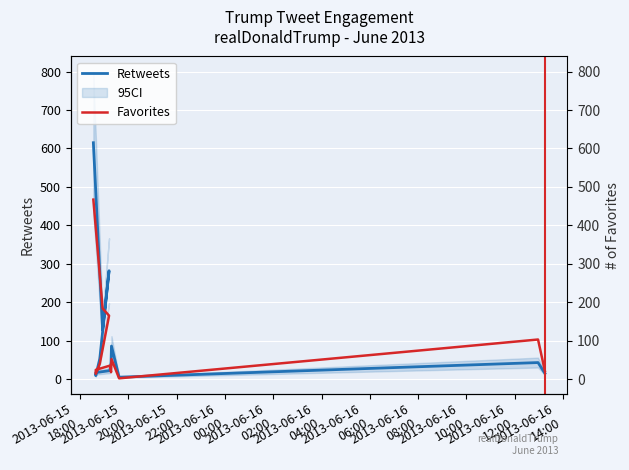

How many values in the Retweets series exceed 44?

5